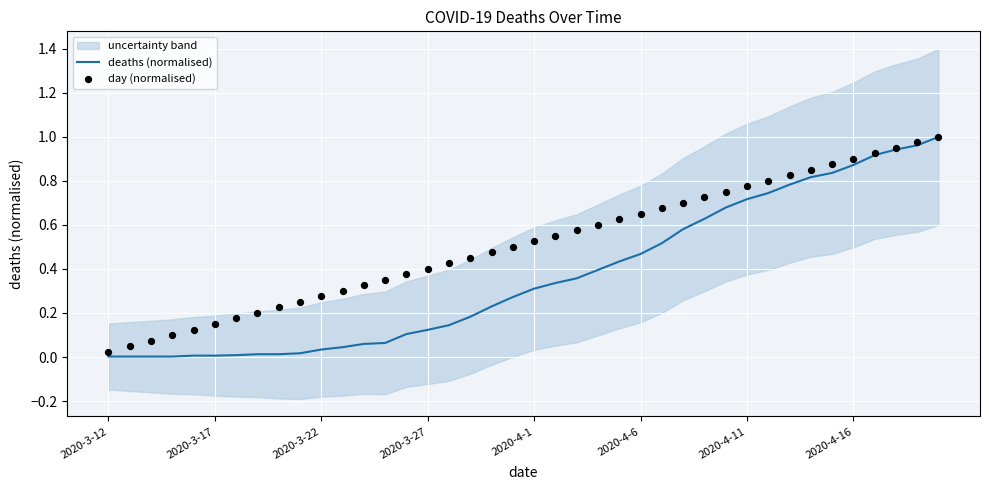

What are all the series names shown in the legend?

deaths (normalised), day (normalised)